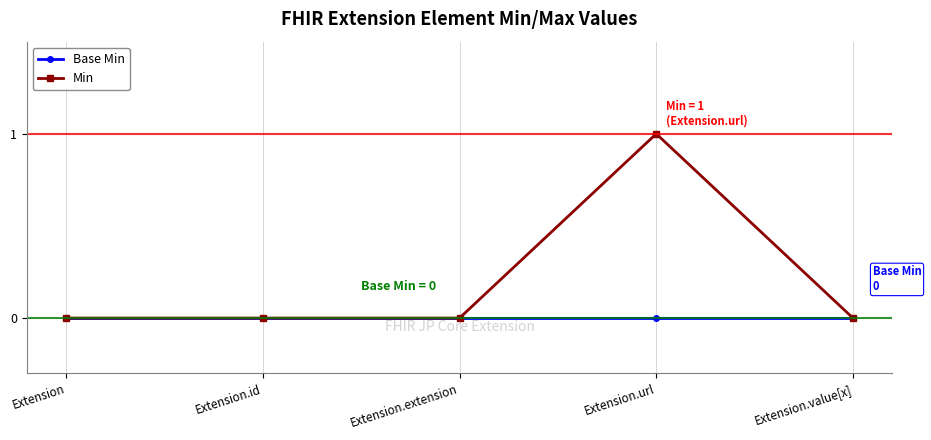

List the series in order of their peak value, lowest first.

Base Min, Min